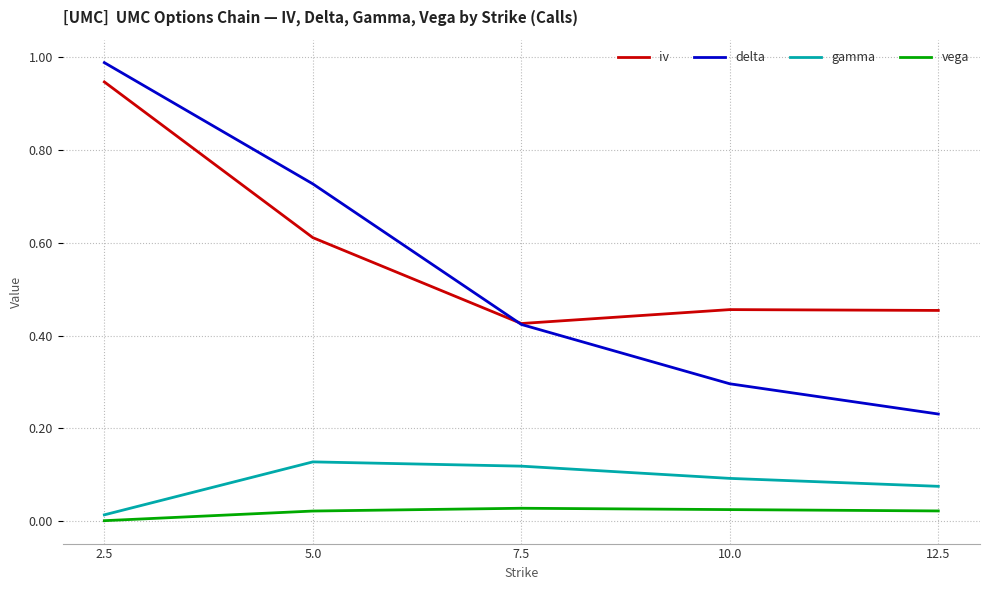

Which series has the largest total across all categories?

iv